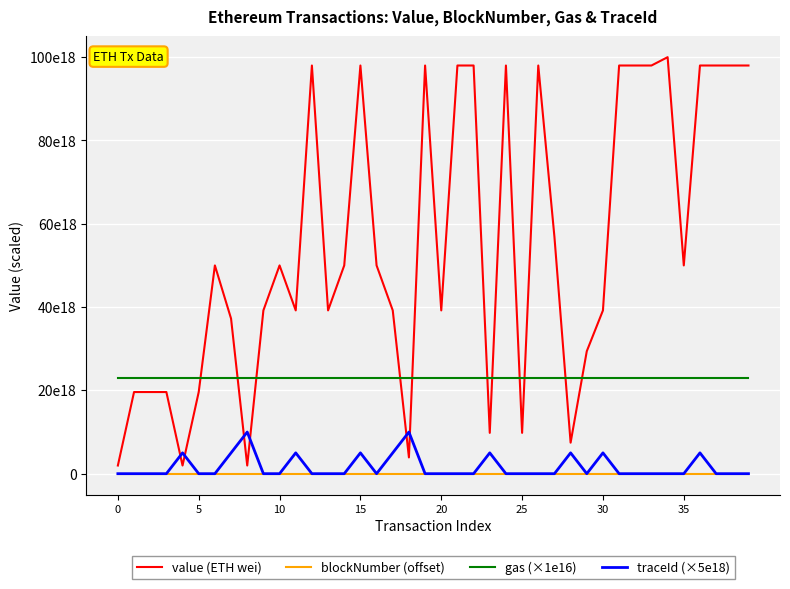

What are all the series names shown in the legend?

value (ETH wei), blockNumber (offset), gas (×1e16), traceId (×5e18)